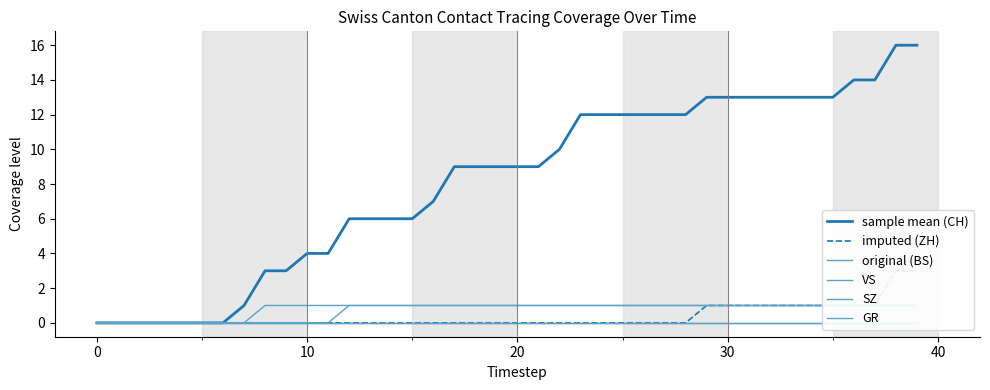

Is the value of SZ at 24 greater than the value of GR at 7?

No